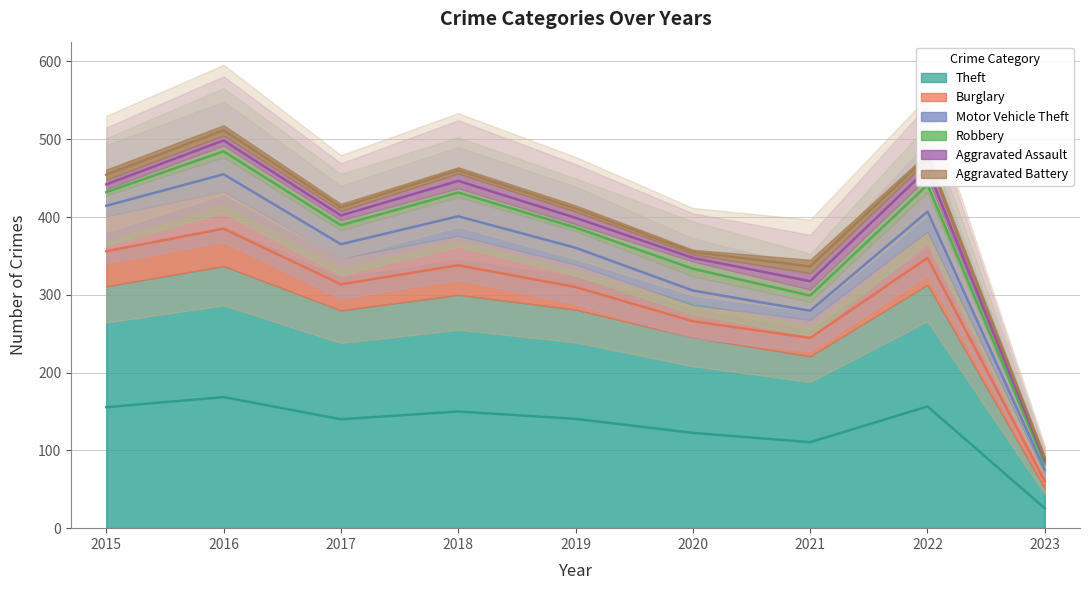

What is the difference between the highest and lowest values at 2023?

49